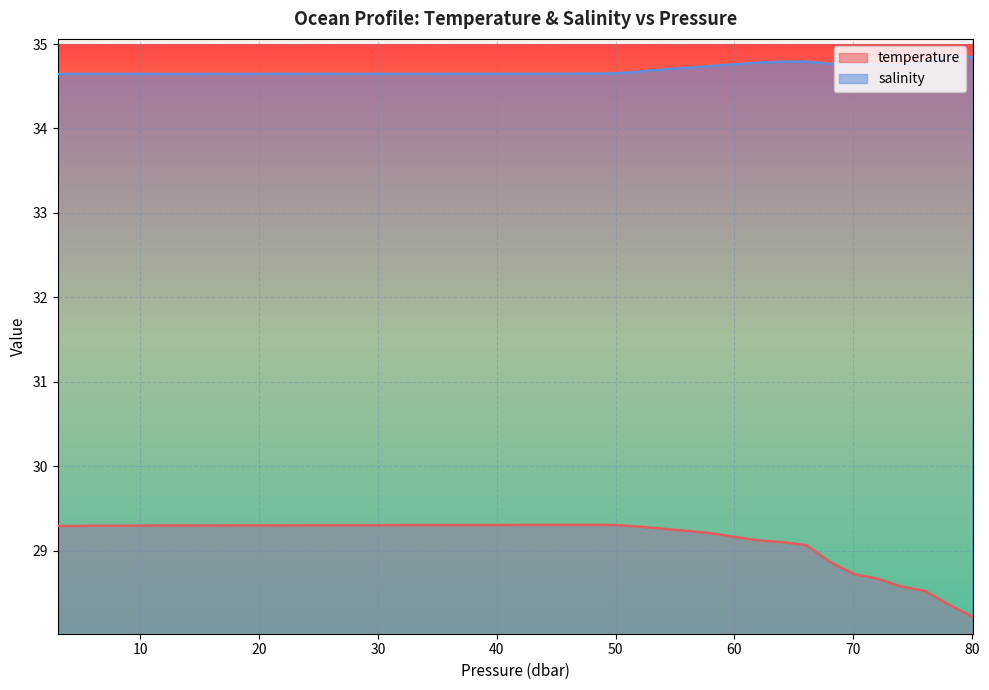

True or false: salinity and temperature cross at least once.

False